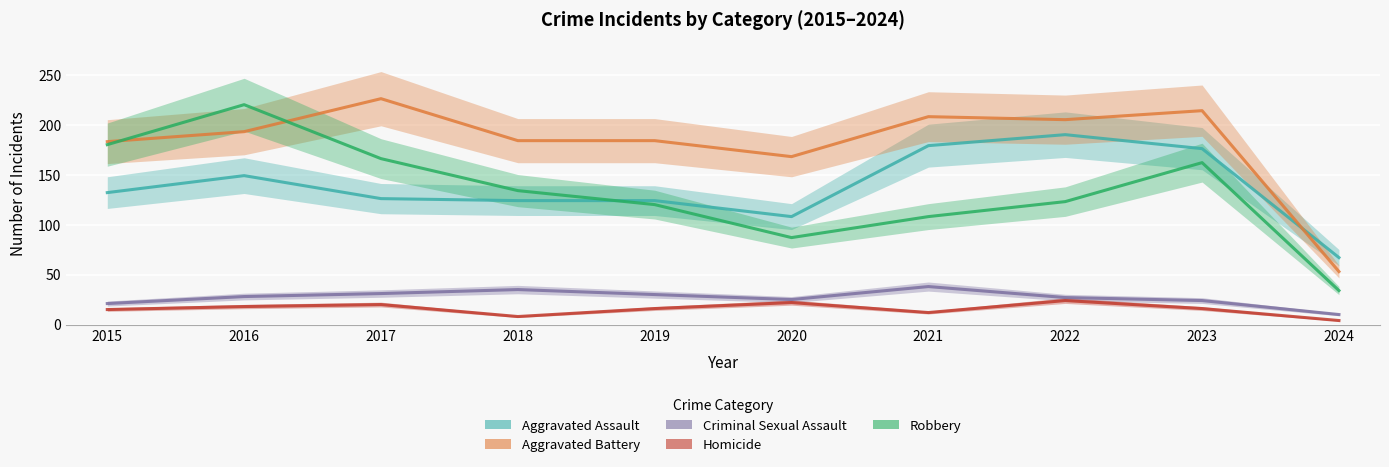

Rank the series by their maximum value, from highest to lowest.

Aggravated Battery, Robbery, Aggravated Assault, Criminal Sexual Assault, Homicide